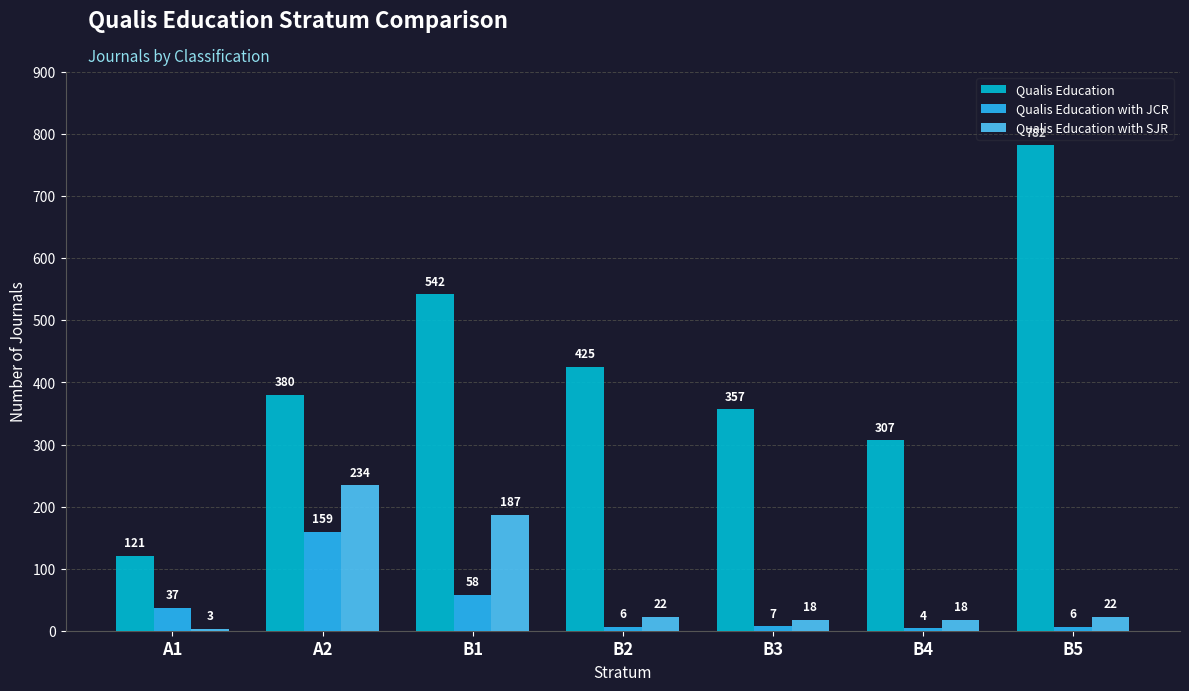

The Qualis Education with SJR series shows 57 at B1. True or false?

False